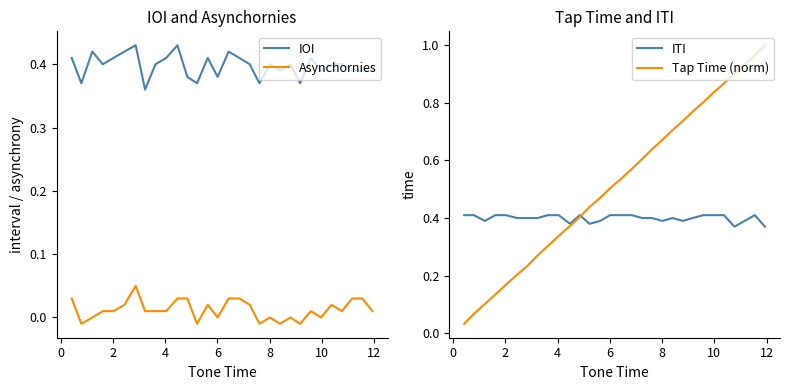

Is it true that ITI equals 0.1 at 13?

False